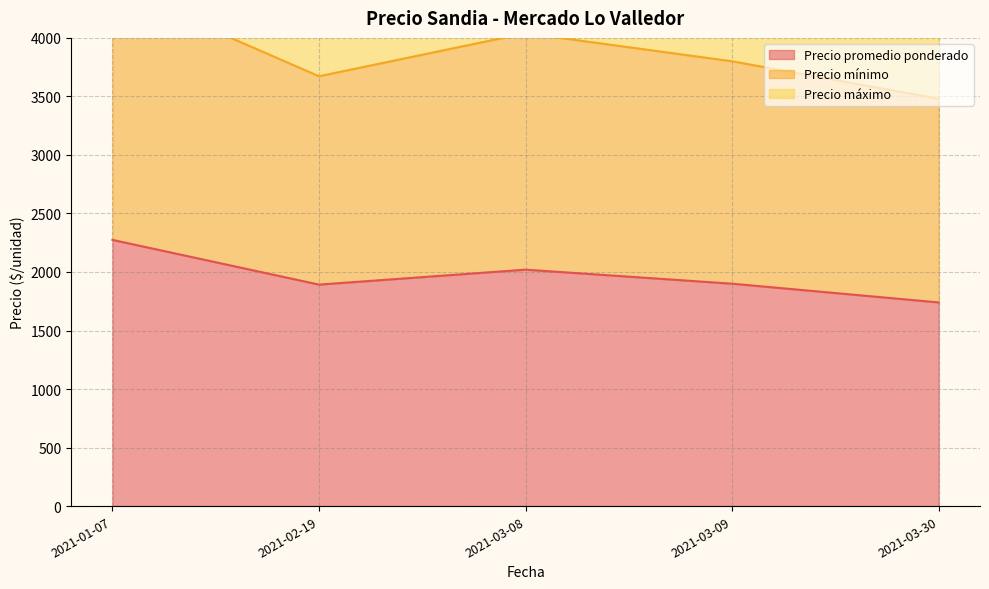

True or false: Precio máximo and Precio mínimo intersect in this chart.

False